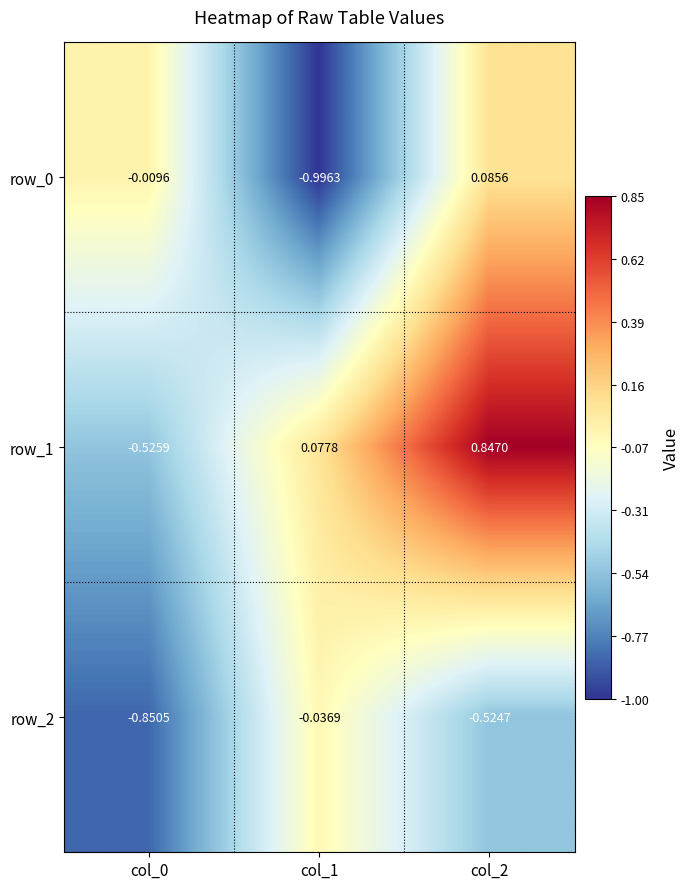

The row_0 series shows -1.0 at col_1. True or false?

True